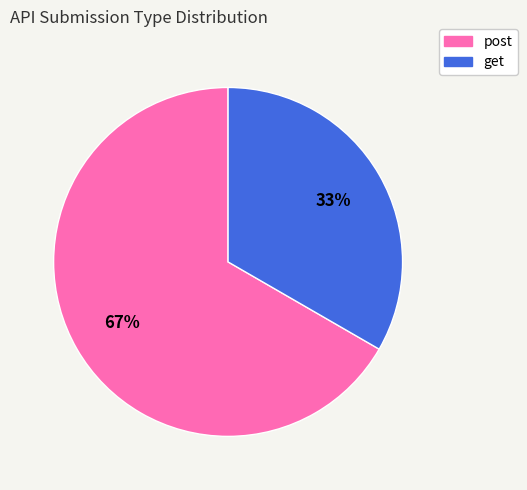

How many slices are in this pie chart?

2